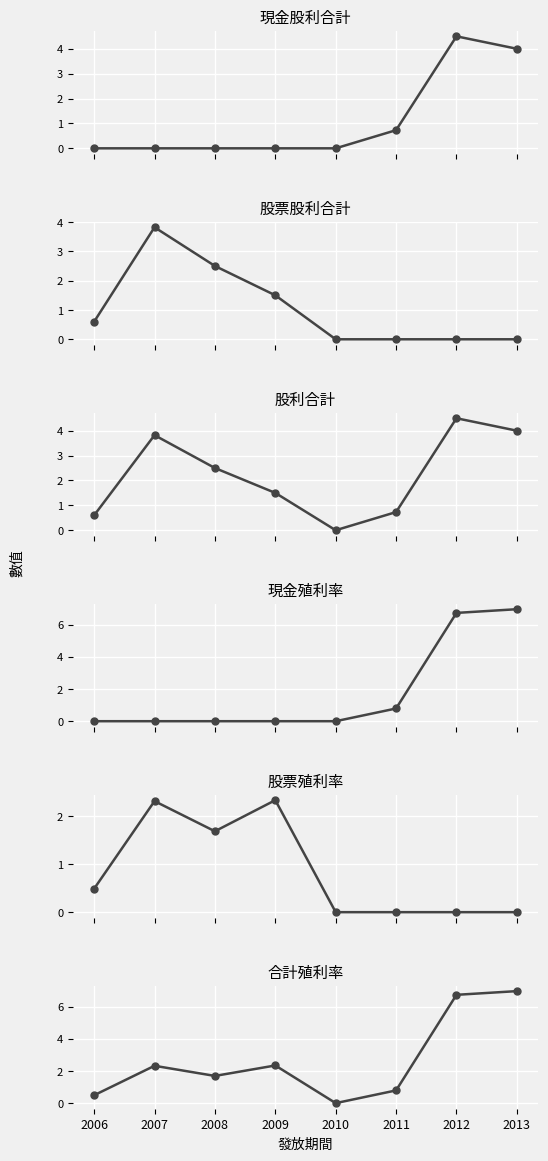

List the labels in order of 現金殖利率 value, largest first.

2013, 2012, 2011, 2006, 2007, 2008, 2009, 2010